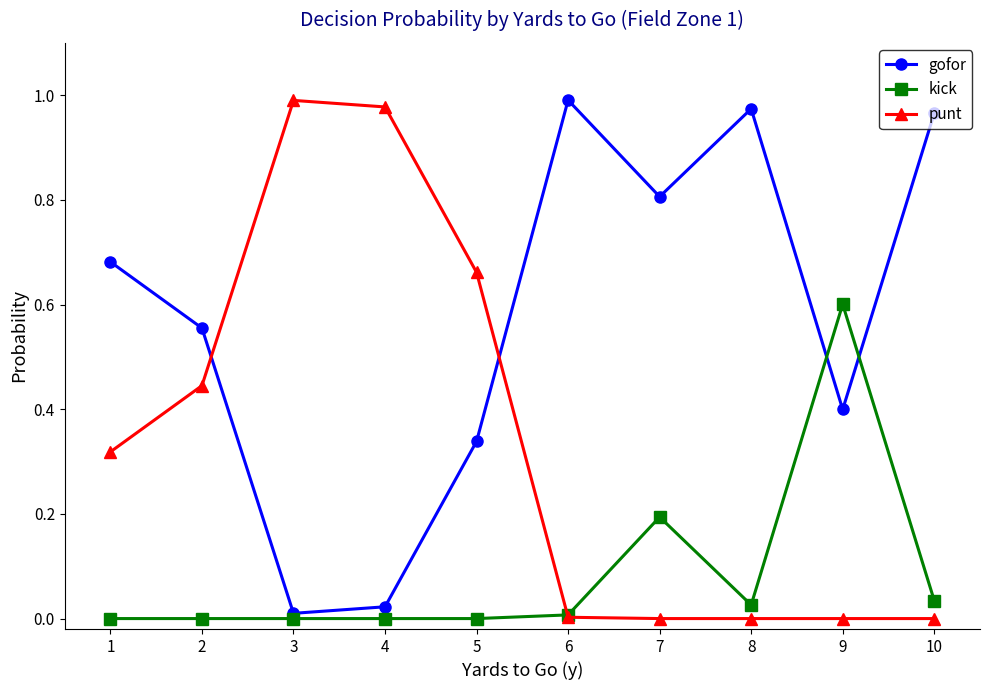

List the series in order of their overall mean, lowest first.

kick, punt, gofor